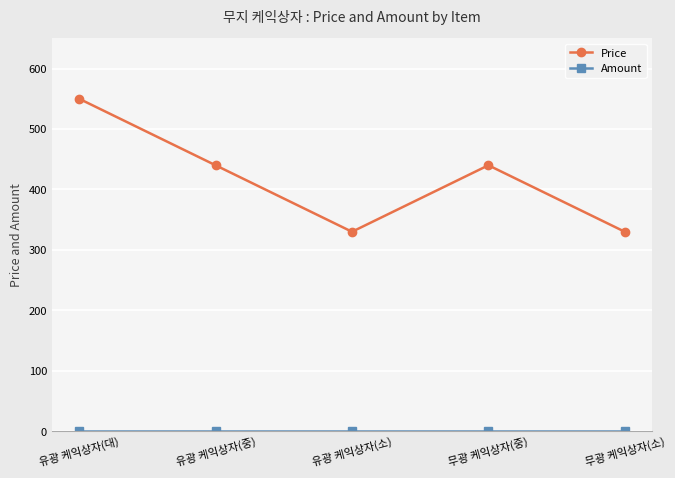

Does the chart have visible grid lines?

Yes